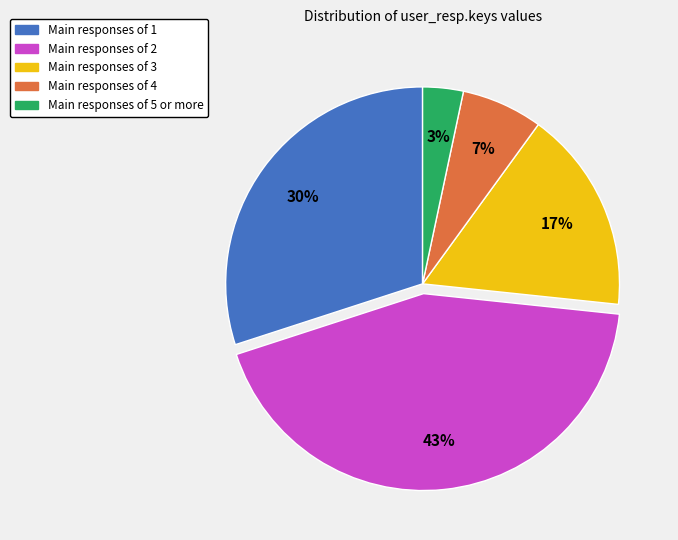

Is there any slice that represents more than half of the pie?

No